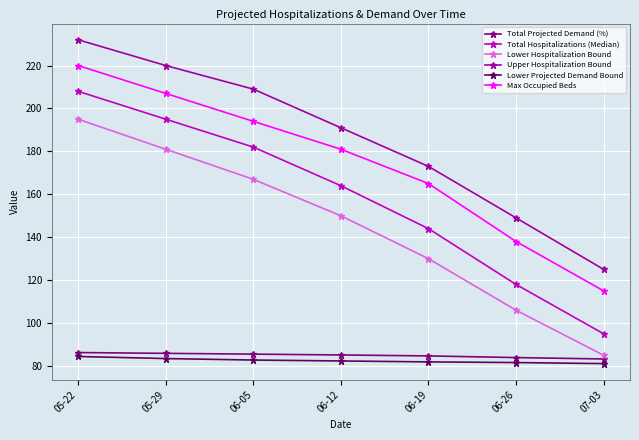

What is the minimum value shown in the chart?

81.1